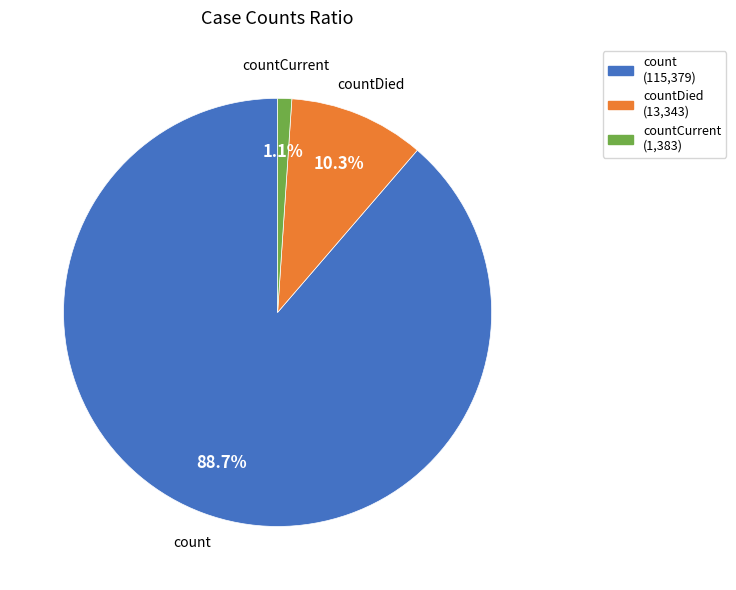

Is there any slice that represents more than half of the pie?

Yes